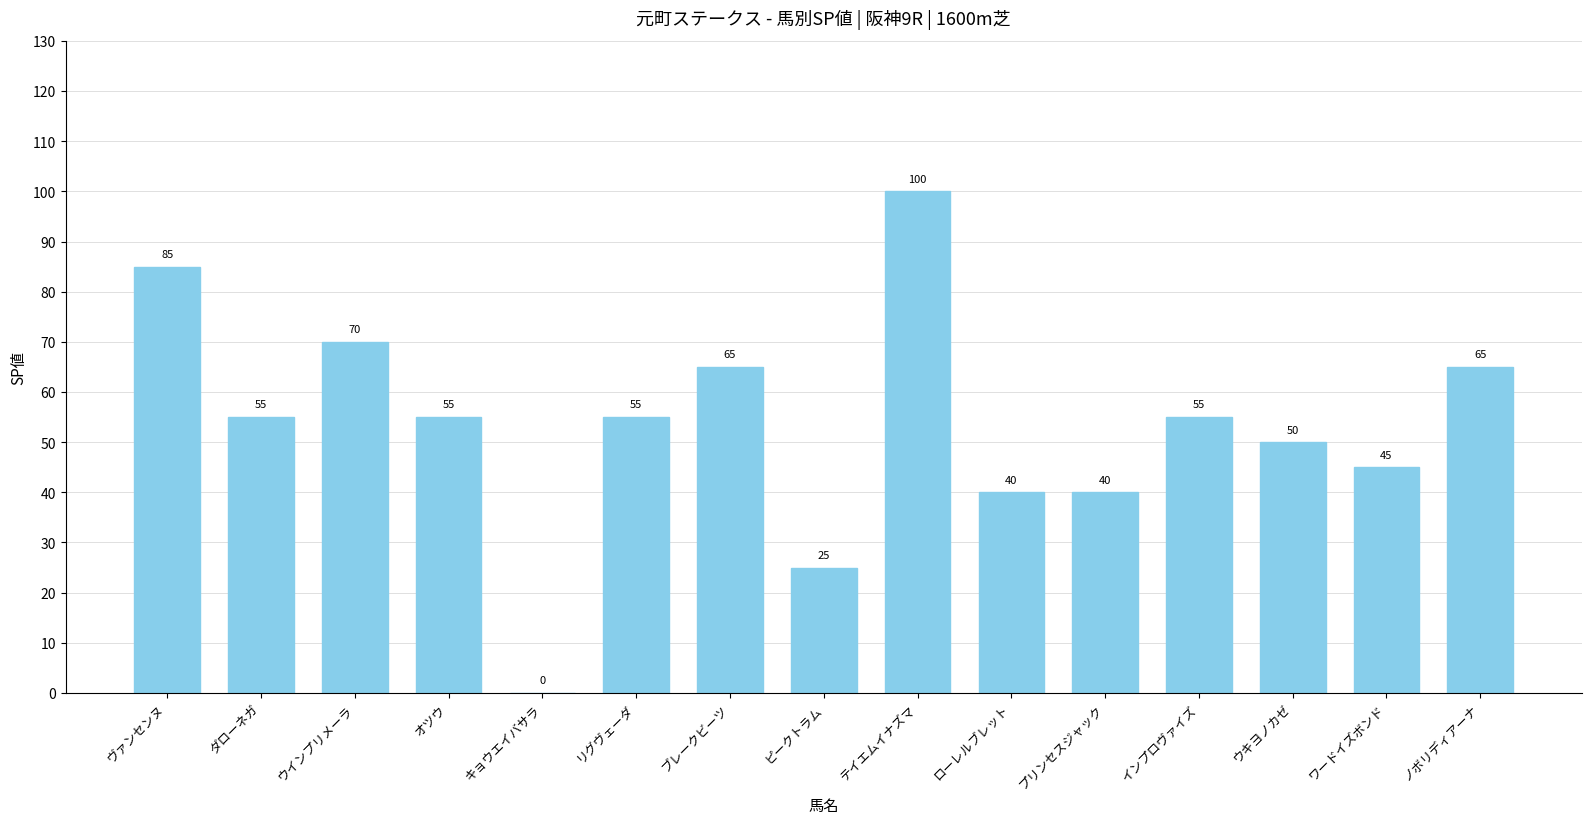

What is the ratio of the value at オツウ to the value at ピークトラム?

2.2